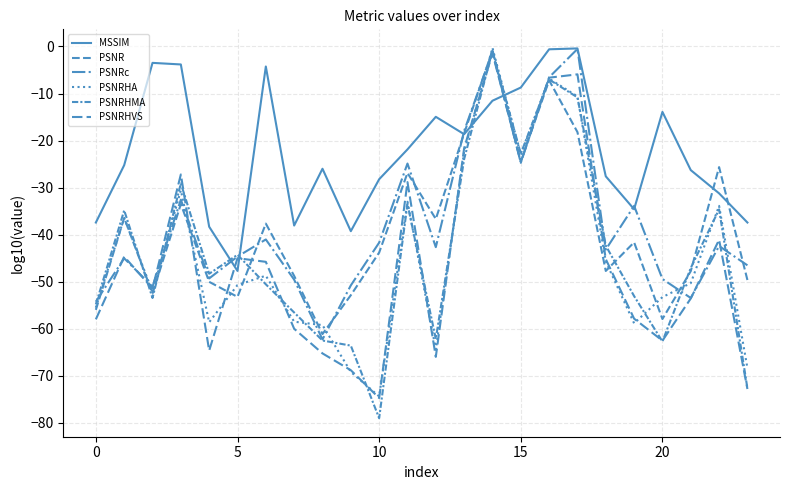

How many intersections are there between PSNRHVS and MSSIM?

4